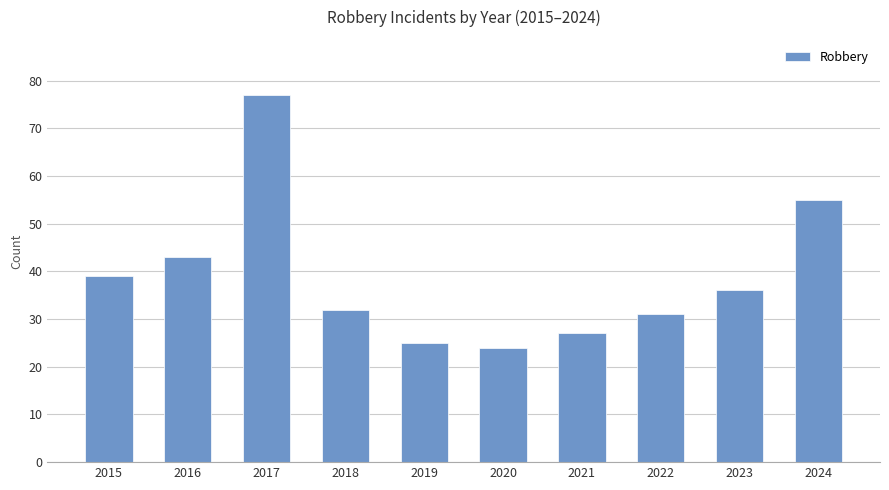

Where does the data first go above 36?

2015